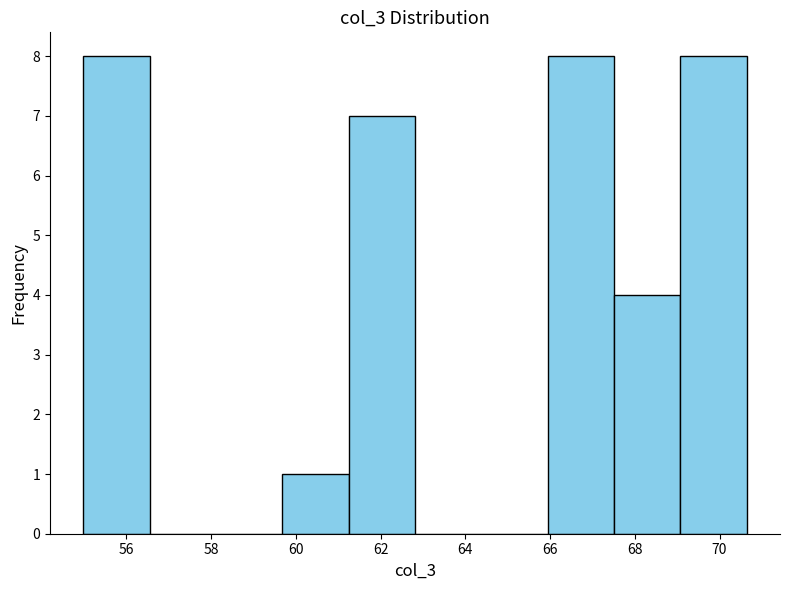

Reading left to right, list every bar in this chart as the range it spans on the x-axis followed by its height. Neither the bar edges nor the heights are printed on the chart, so give them approximately, as read against the axes.

55.0 to 56.6: 8
56.6 to 58.2: 0
58.2 to 59.6: 0
59.6 to 61.2: 1
61.2 to 62.8: 7
62.8 to 64.4: 0
64.4 to 66.0: 0
66.0 to 67.6: 8
67.6 to 69.0: 4
69.0 to 70.6: 8